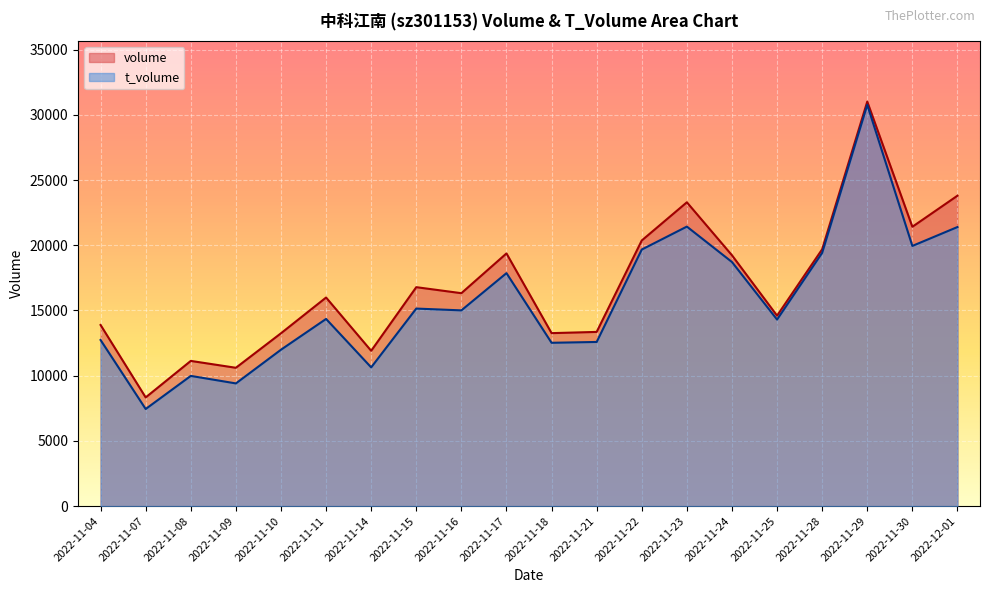

At which category does t_volume reach its first local valley?

2022-11-07